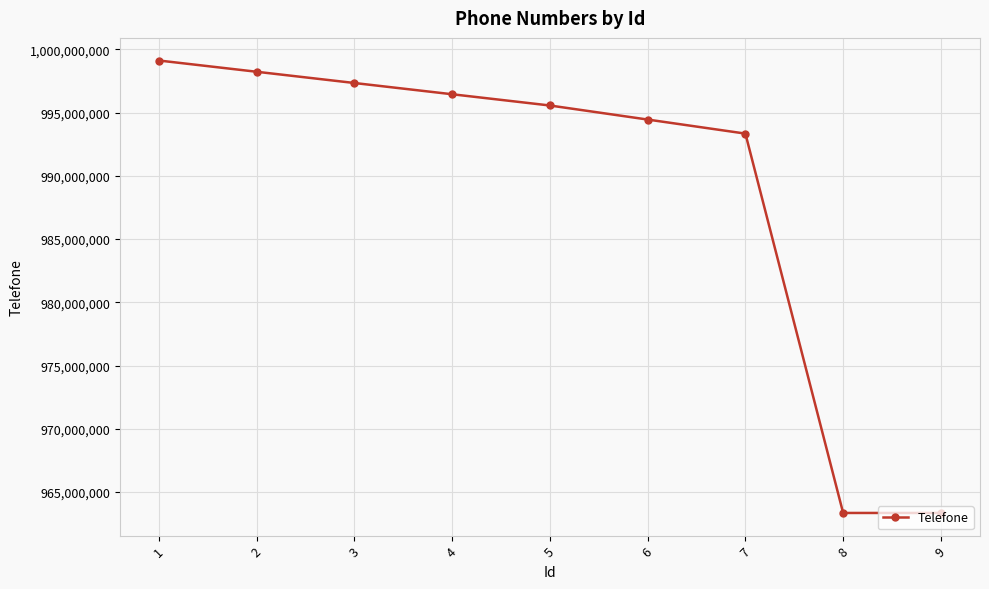

The value at 8 is 570210626. True or false?

False